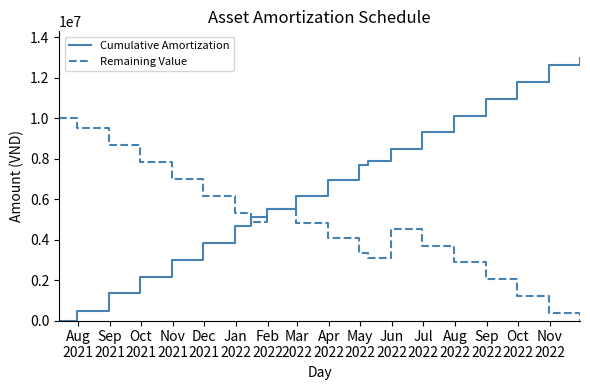

List the series in order of their overall mean, lowest first.

Remaining Value, Cumulative Amortization